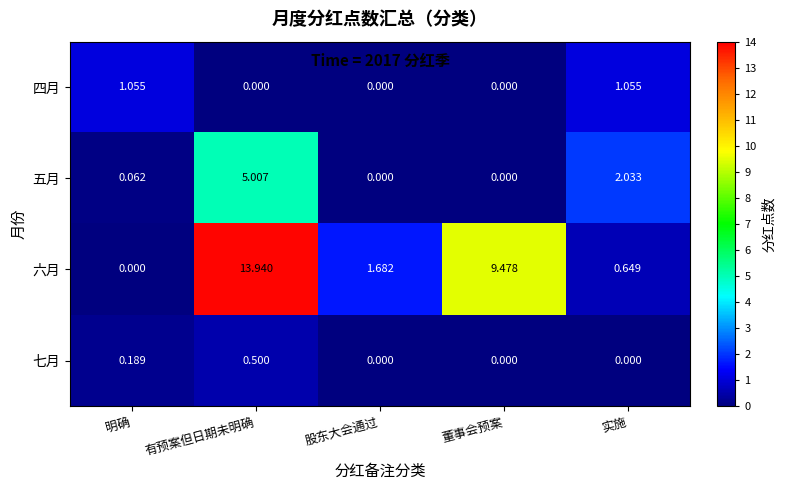

At which category is the sum across all series the highest?

有预案但日期未明确